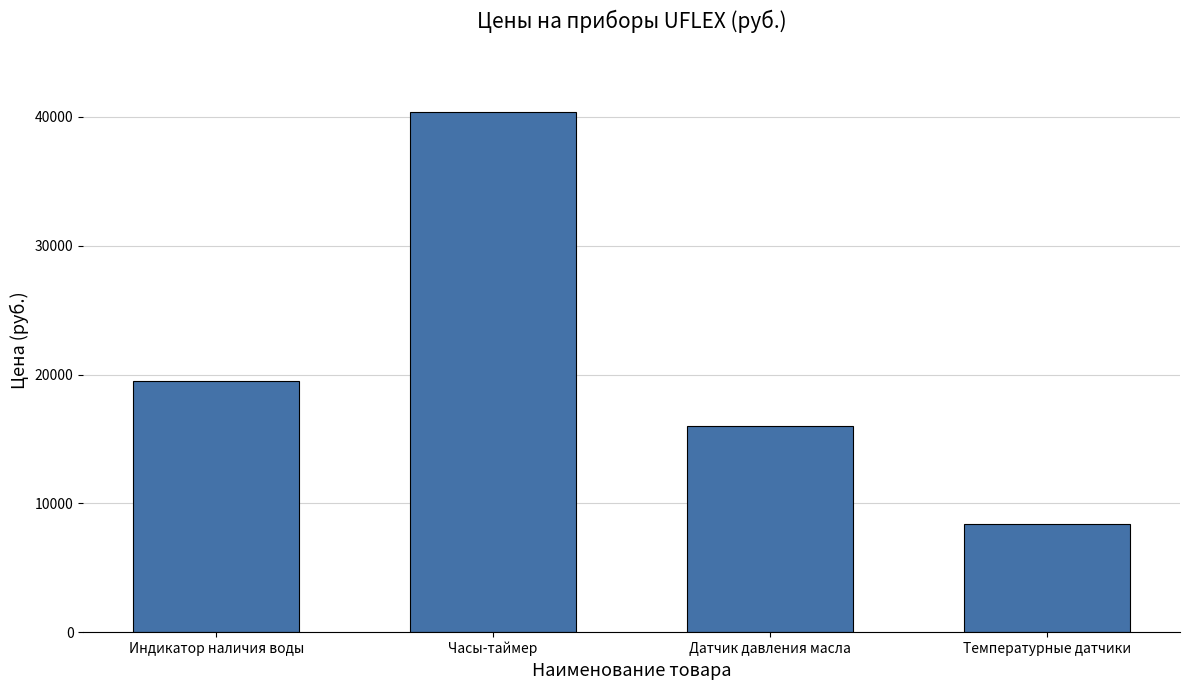

The value at Индикатор наличия воды is 5862. True or false?

False